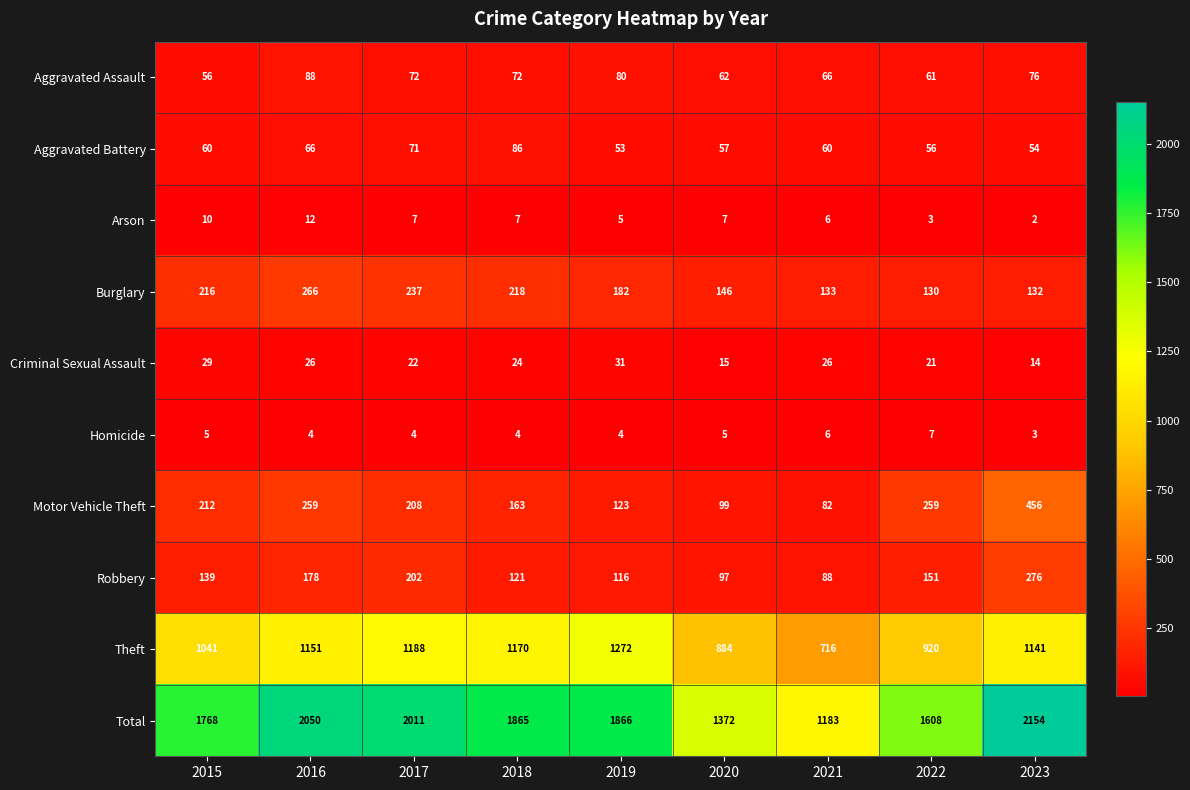

Between 2017 and 2022, which series saw the biggest shift?

Total